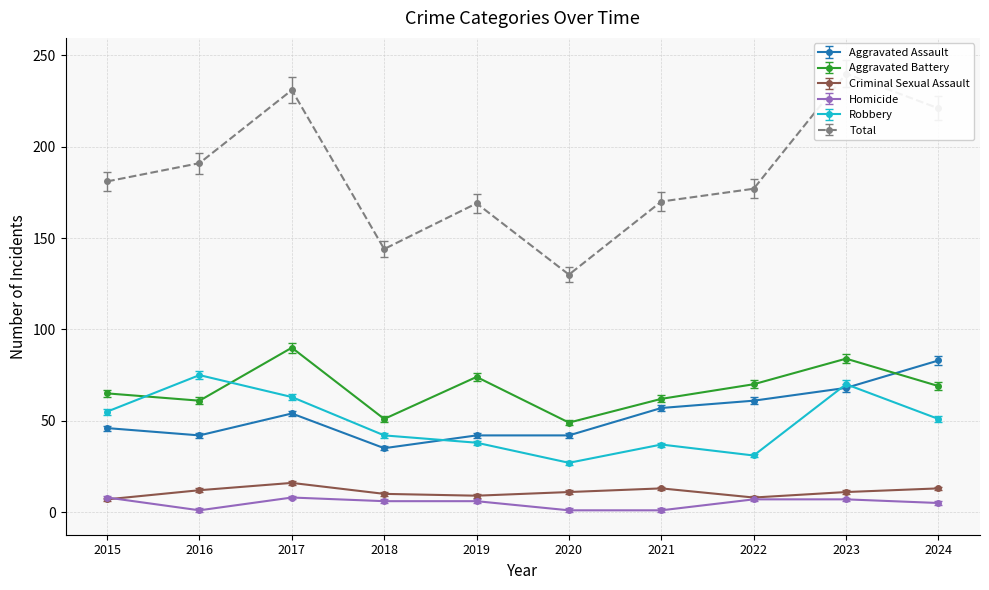

At 2016, list the series in order from smallest to largest.

Homicide, Criminal Sexual Assault, Aggravated Assault, Aggravated Battery, Robbery, Total